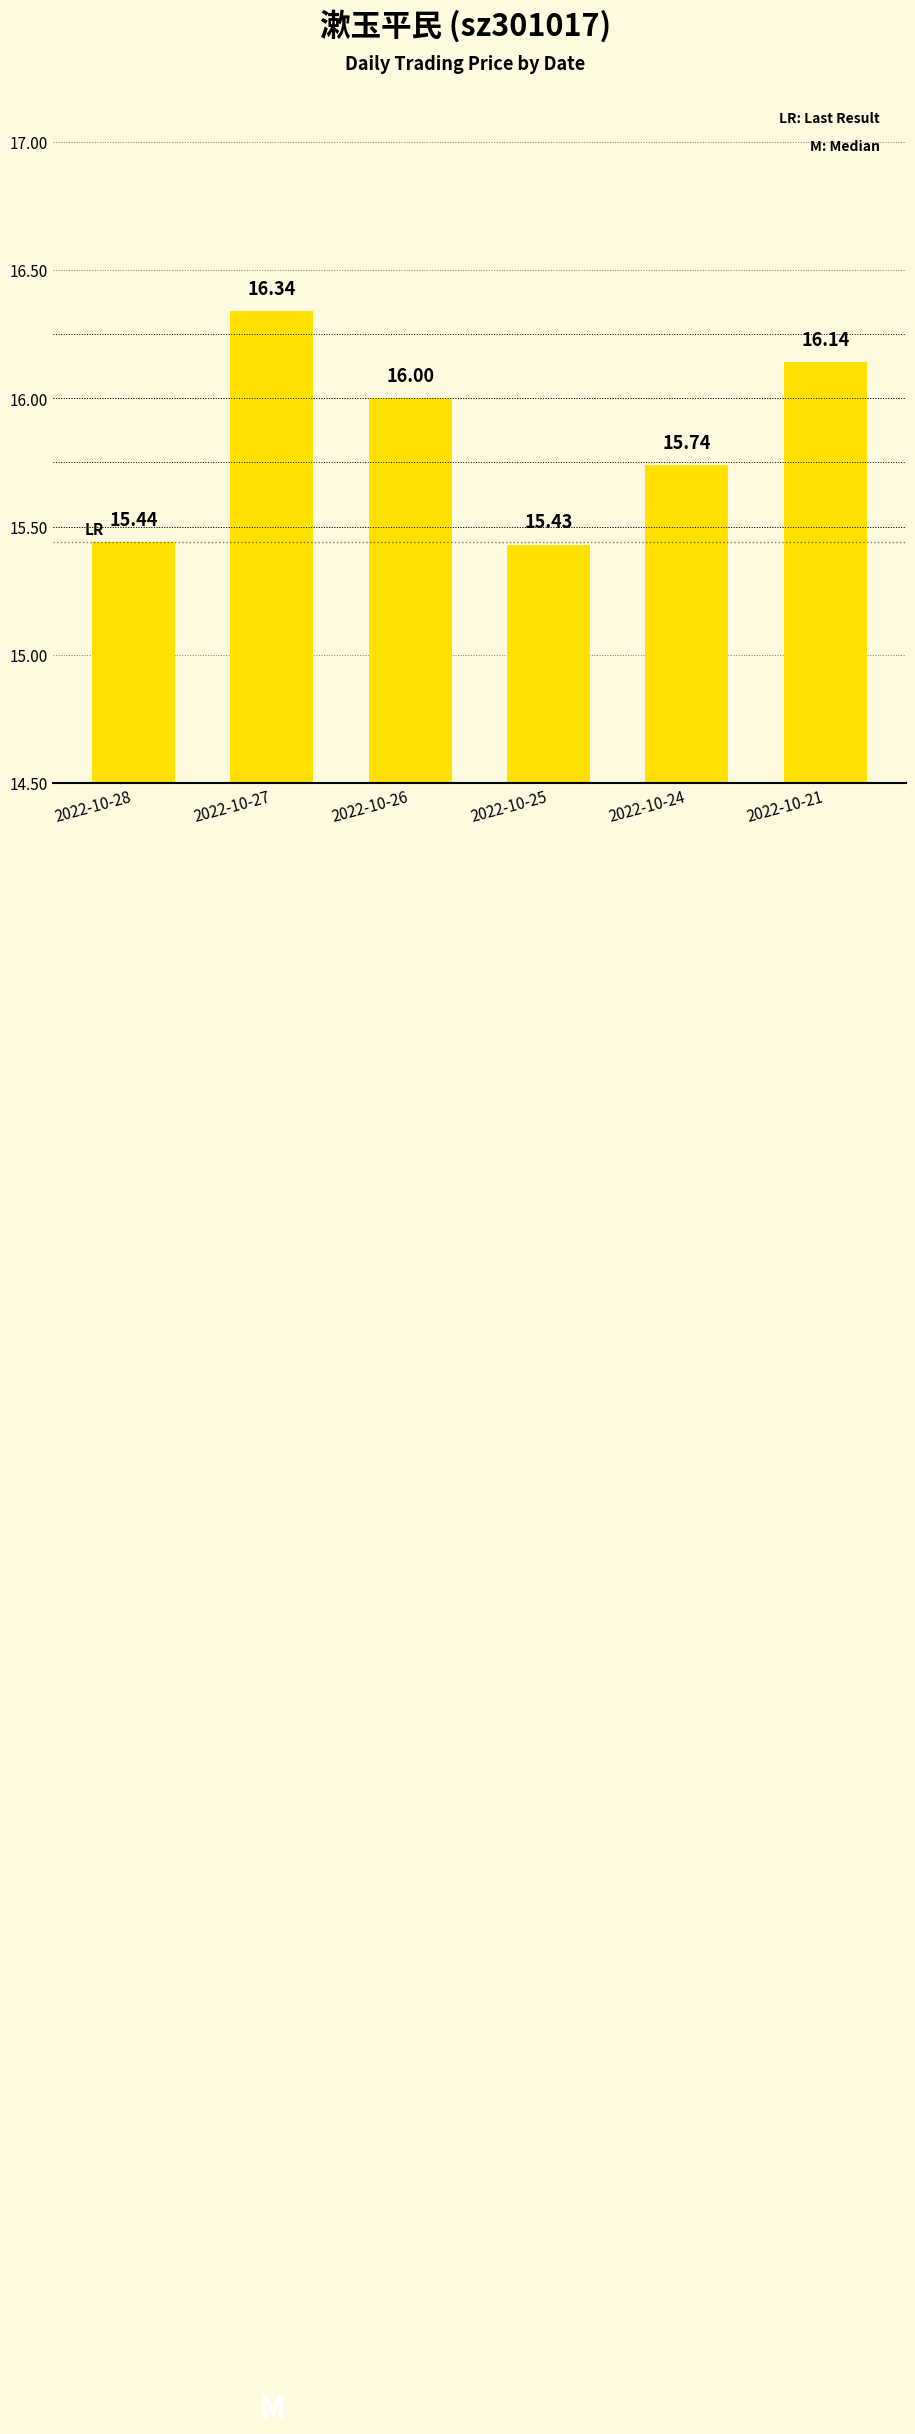

Reading left to right, list all the values displayed in this chart.

2022-10-28=15.4	2022-10-27=16.3	2022-10-26=16.0	2022-10-25=15.4	2022-10-24=15.7	2022-10-21=16.1